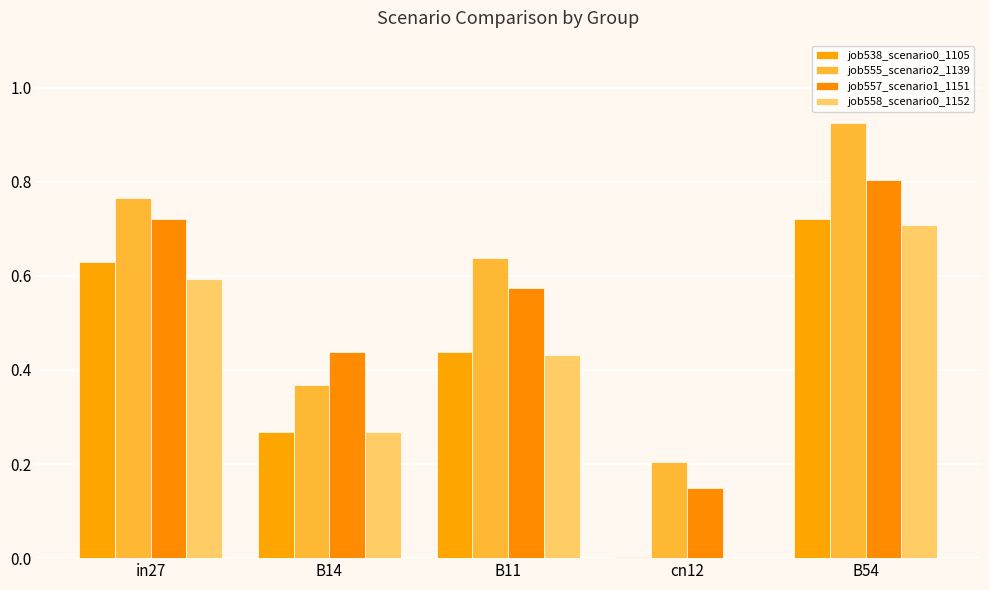

List the labels in order of job538_scenario0_1105 value, smallest first.

cn12, B14, B11, in27, B54